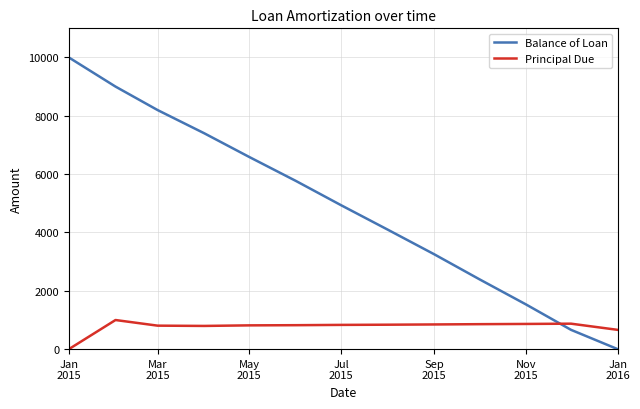

How many lines are shown in the chart?

2